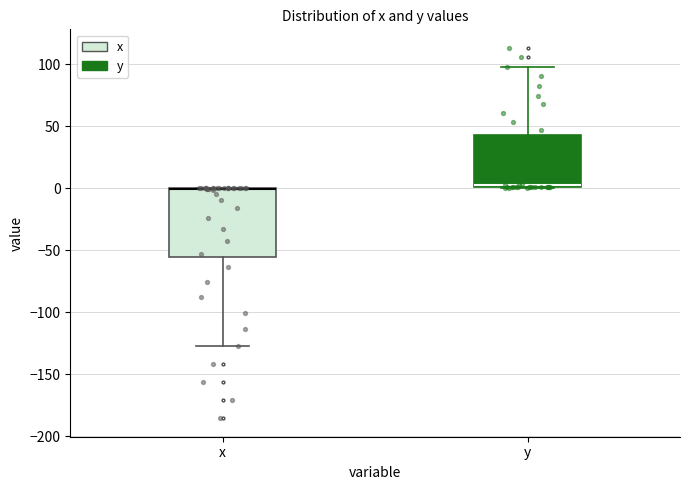

Where does the lower whisker of the box for x end on the y-axis? The values are not printed on the chart, so give them approximately, as read against the axis.

-125